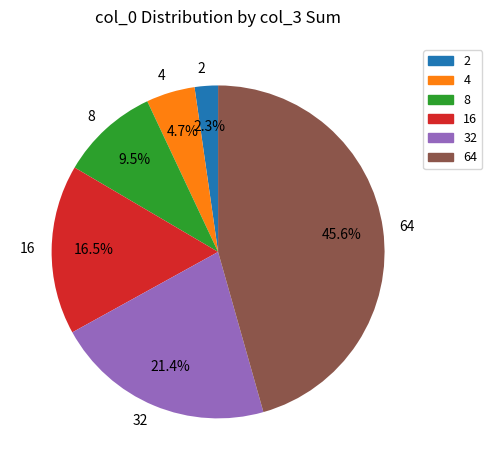

Which category has the smallest portion of the pie?

2